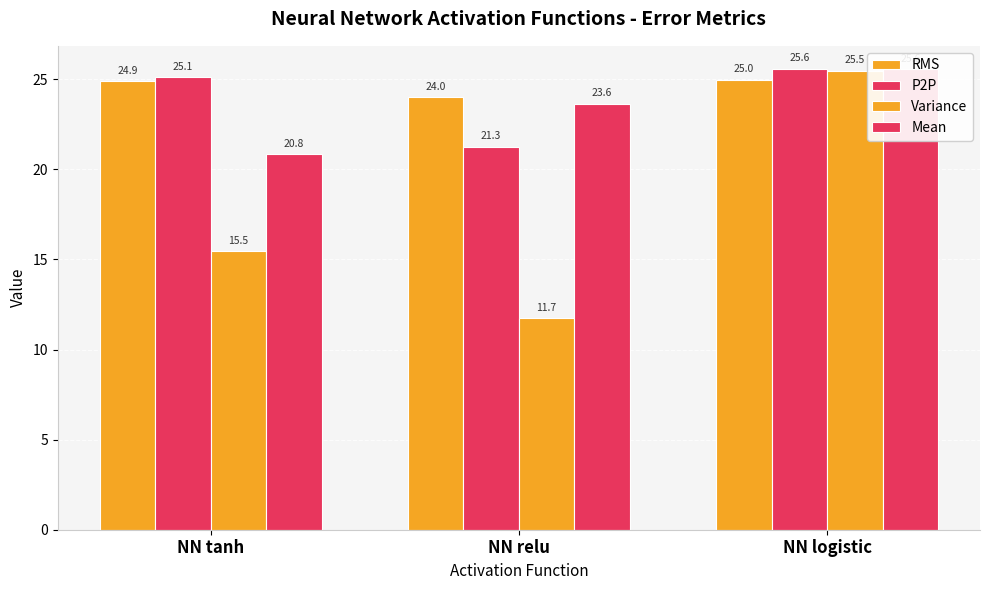

What value does the Variance series have at NN relu?

11.7